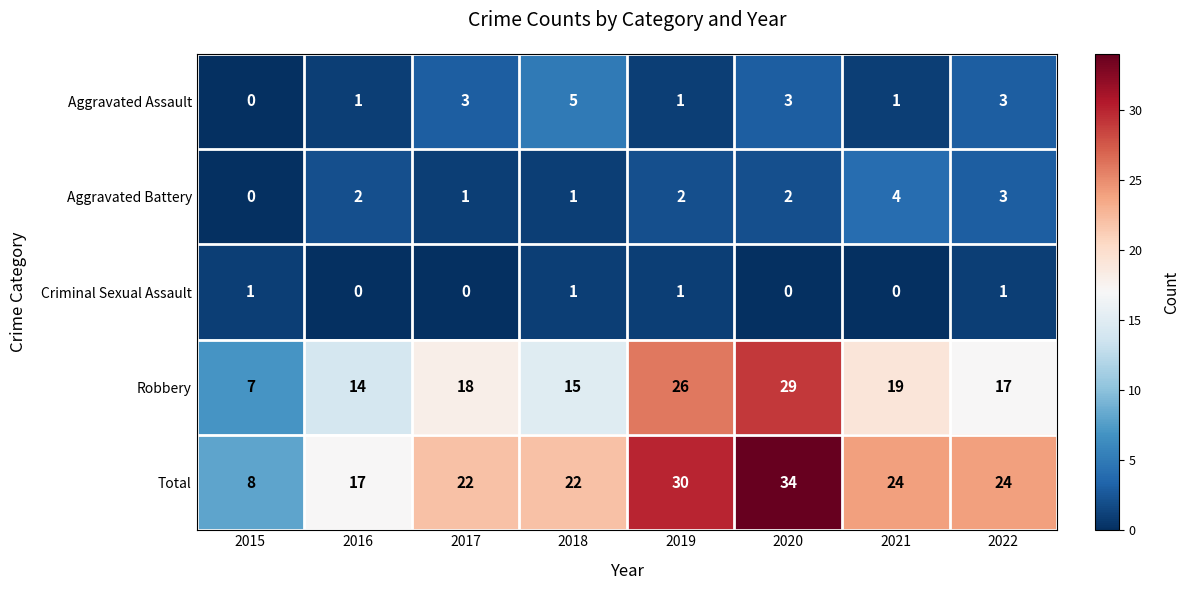

Which category has the highest value across all series?

2020